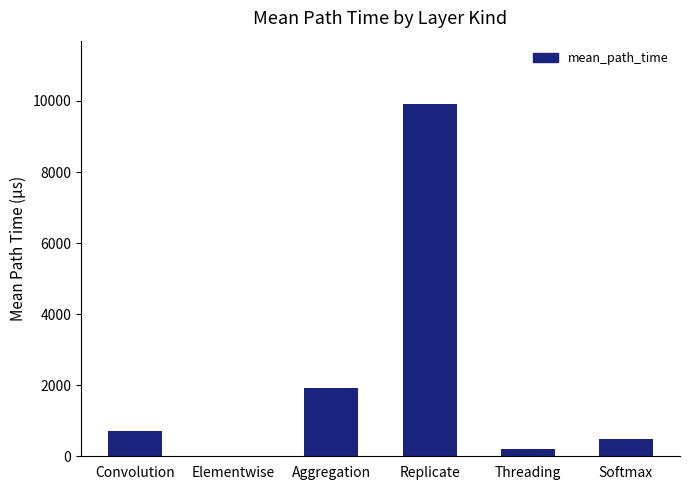

The chart shows a value of 203.9 at Threading. True or false?

True